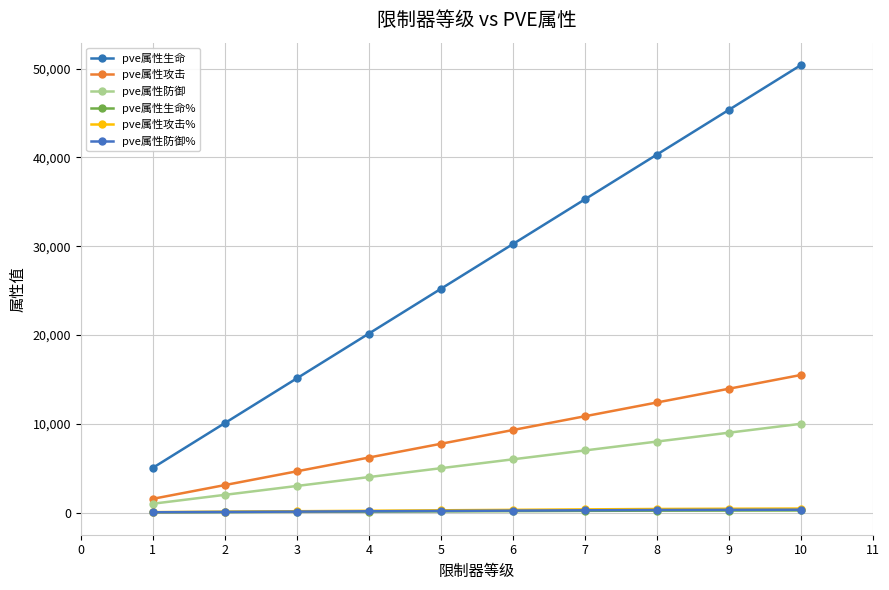

Count the pve属性生命 values in the range 15120 to 40320.

6